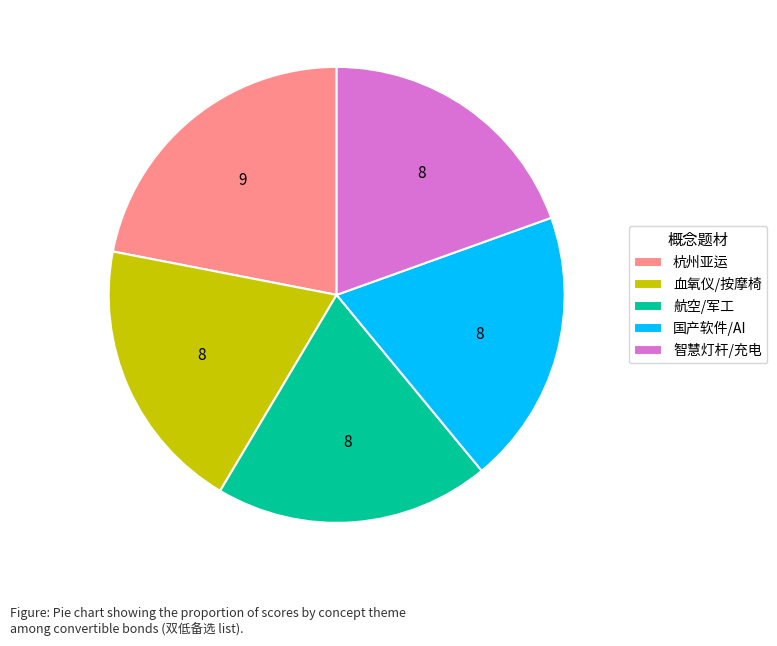

Which slice is the largest?

杭州亚运